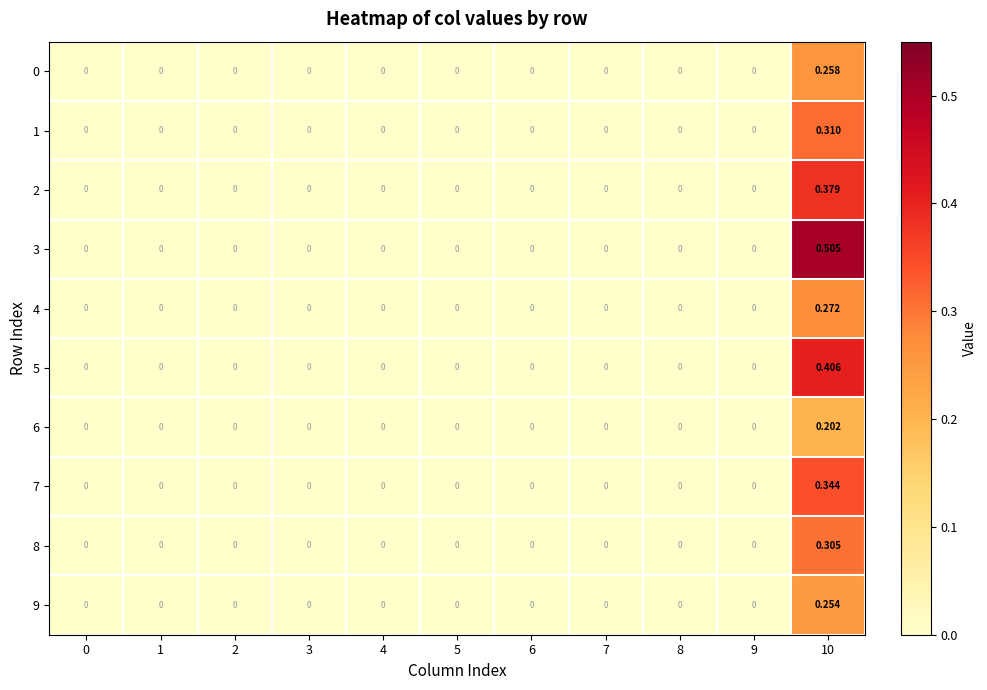

Is the value of 2 at 5 greater than the value of 7 at 10?

No